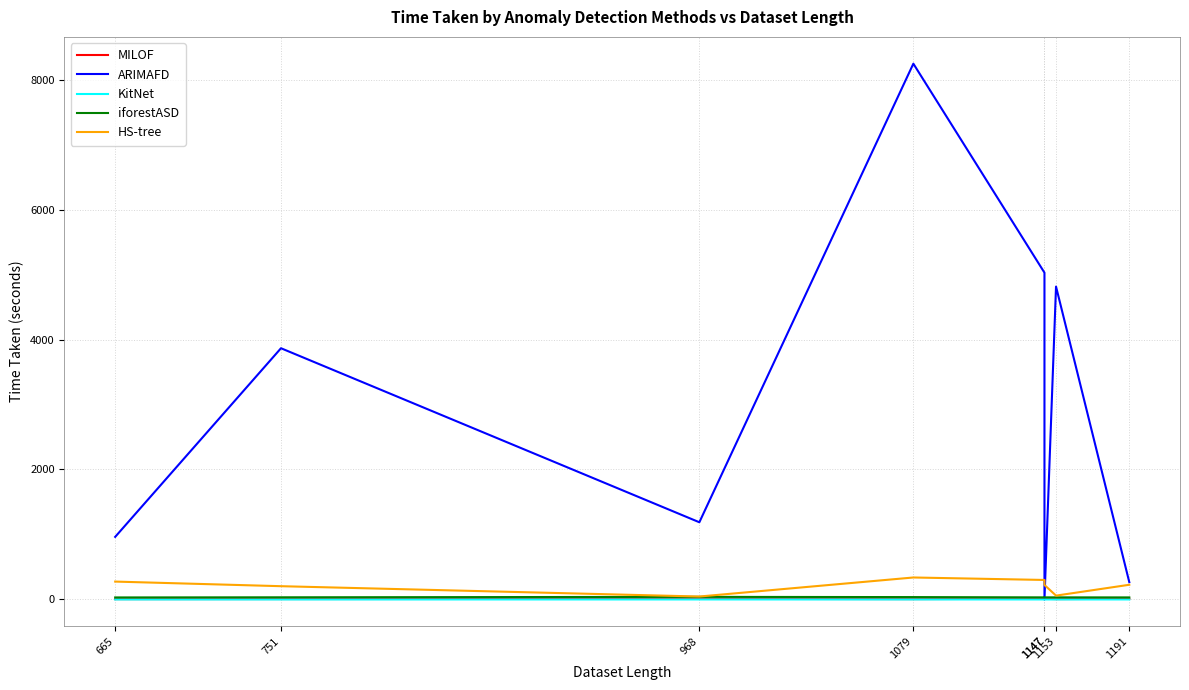

Rank the series by their maximum value, from highest to lowest.

ARIMAFD, HS-tree, iforestASD, MILOF, KitNet